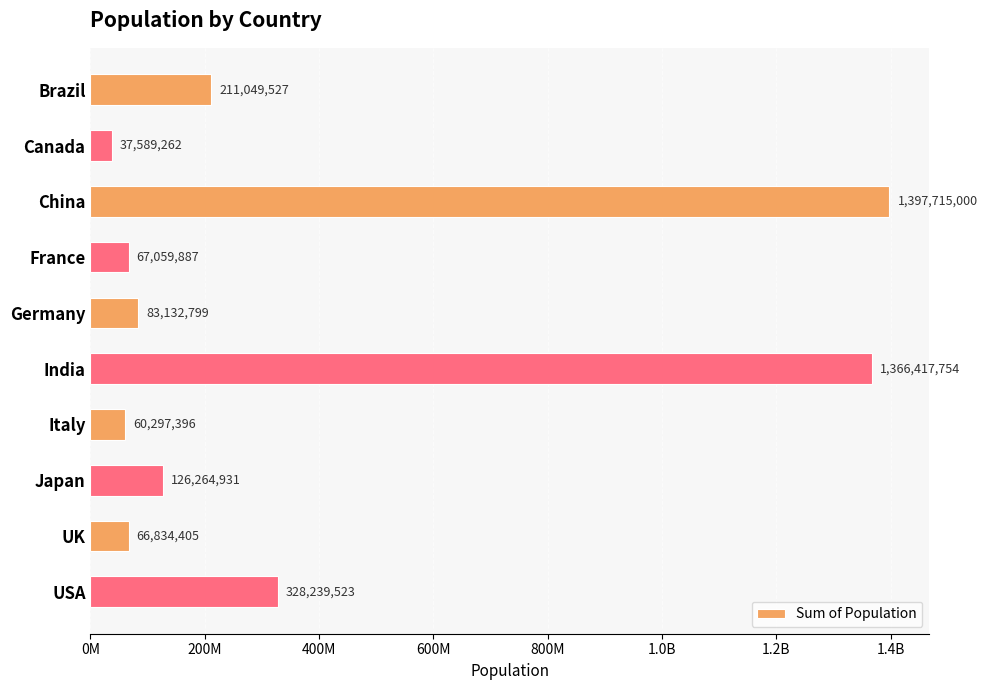

Are the bars horizontal?

Yes